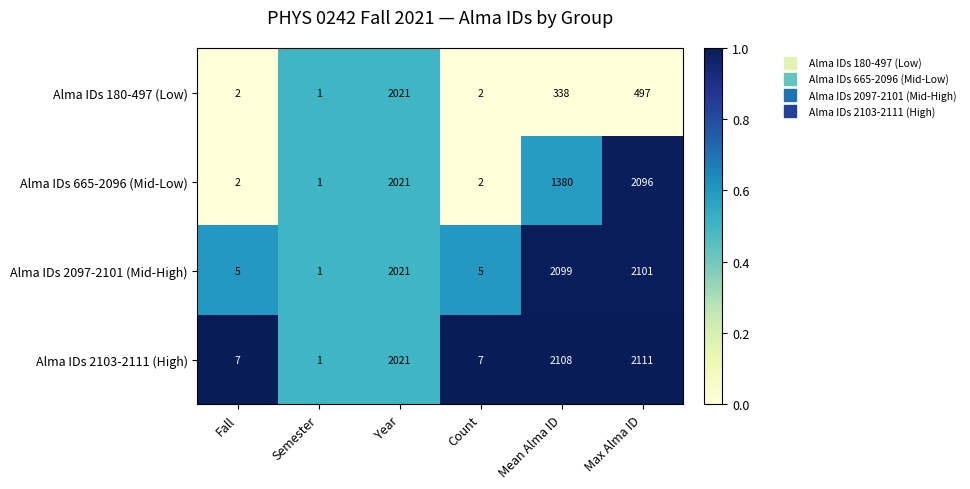

How many categories are shown in the chart?

6